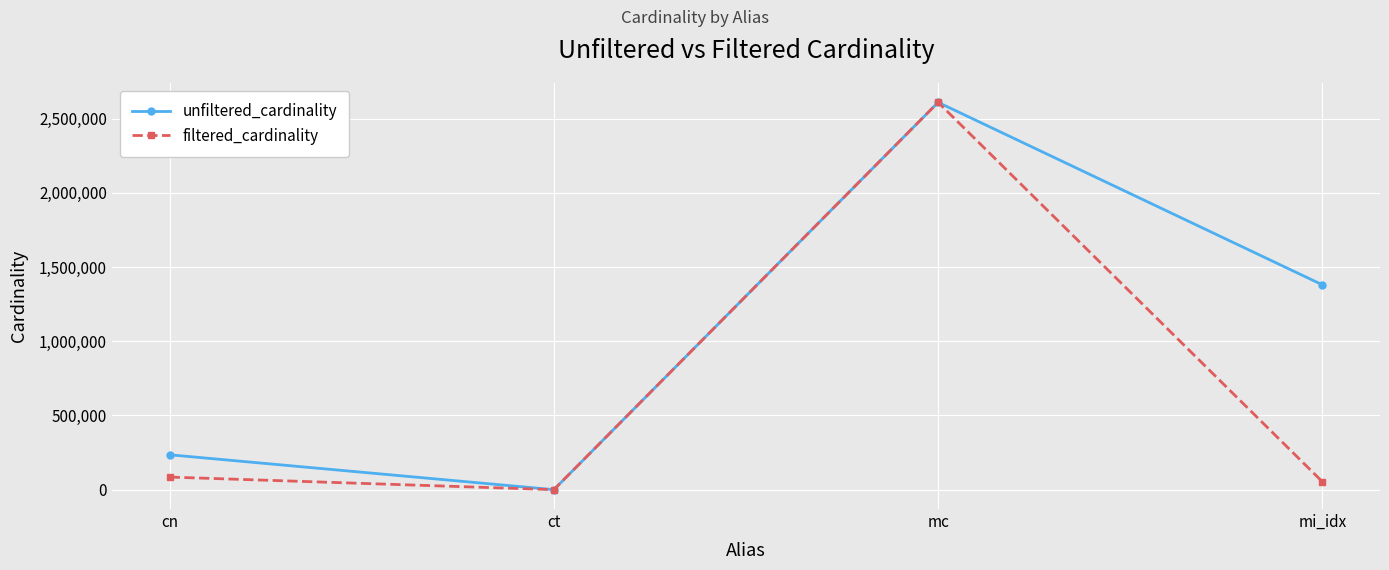

In filtered_cardinality, how many points are higher than both neighbors (excluding endpoints)?

1